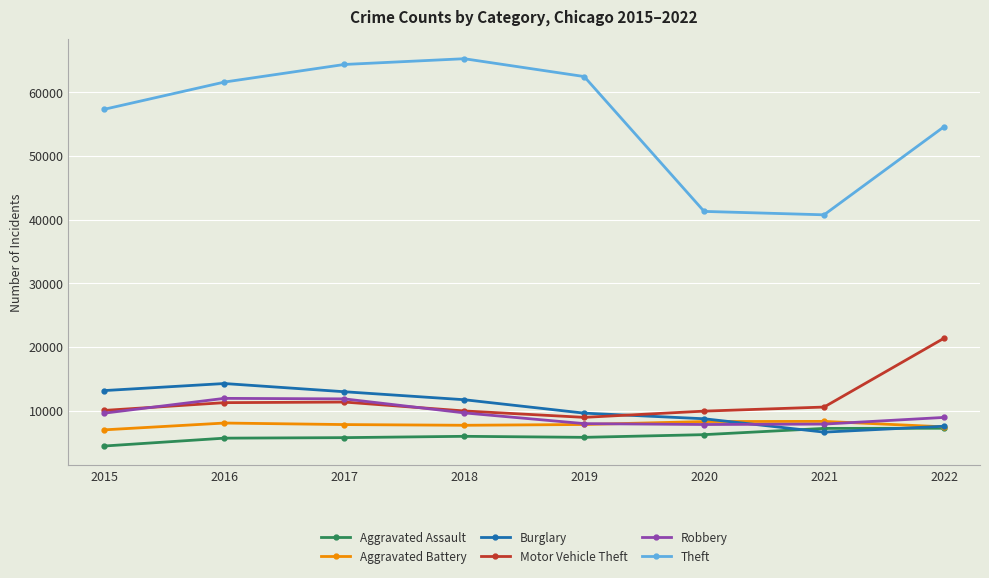

True or false: Robbery and Theft cross at least once.

False